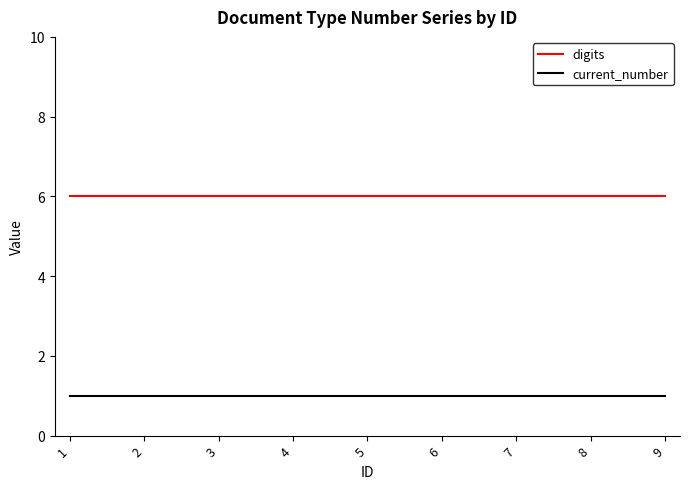

Is it true that digits equals 6 at 4?

True